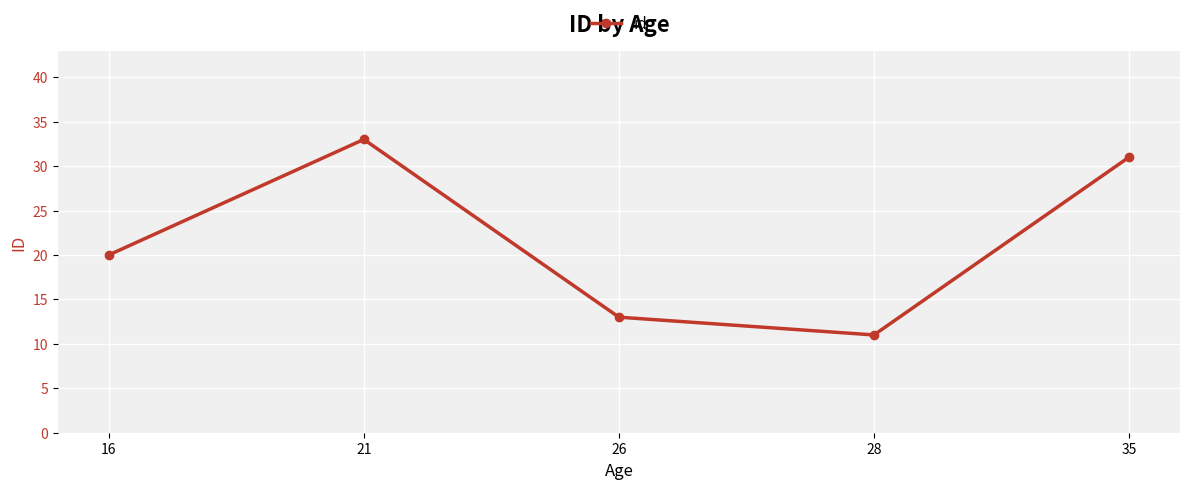

What is the approximate value at 26?

13